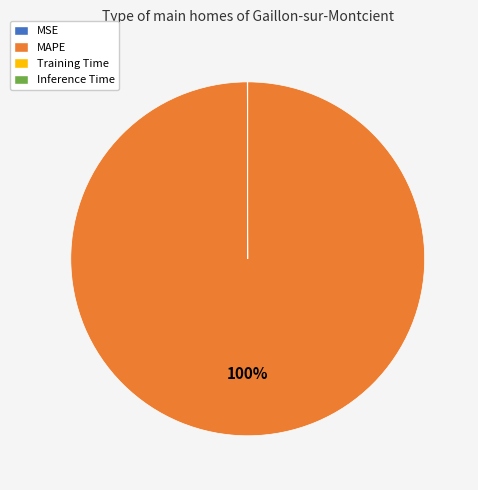

Is it true that MAPE is 100% of the pie?

True